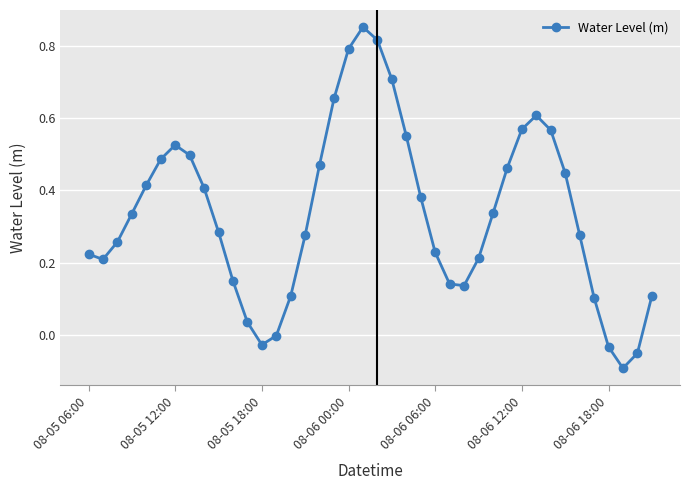

True or false: there are more than 2 points higher than both neighbors.

True